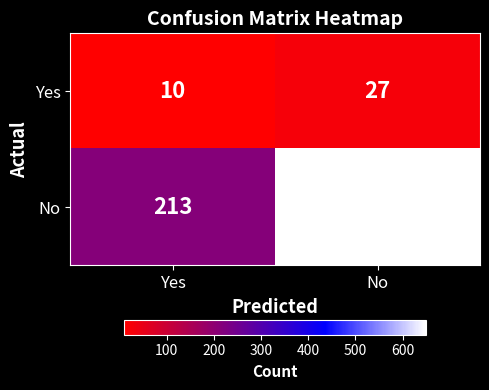

The Yes series shows 43 at No. True or false?

False